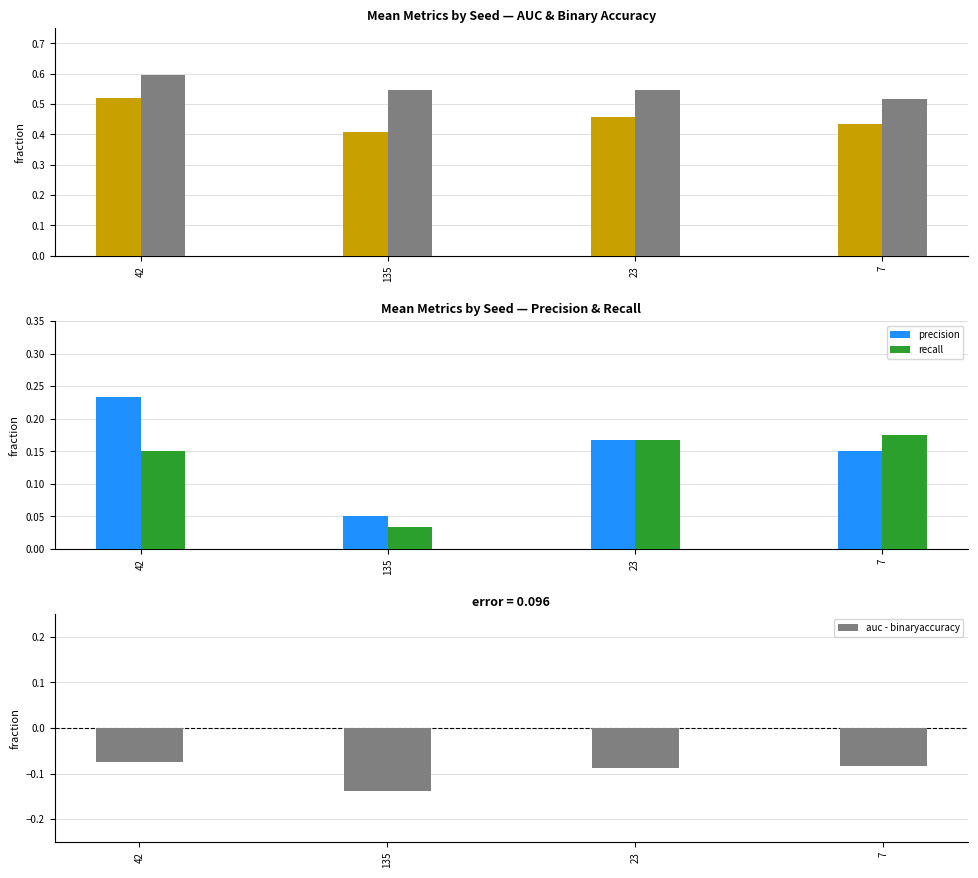

What is the spread (max minus min) of values at 42?

0.4